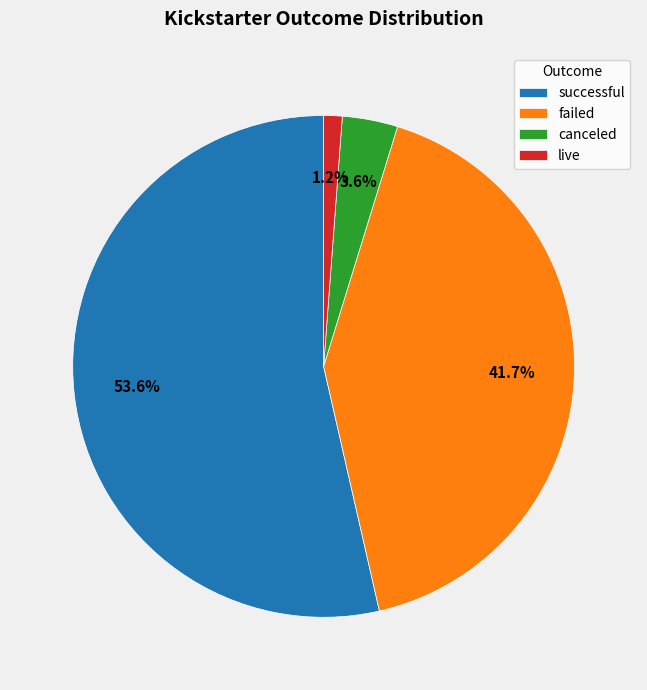

To the nearest percent, what is the combined percentage of live and successful?

55%